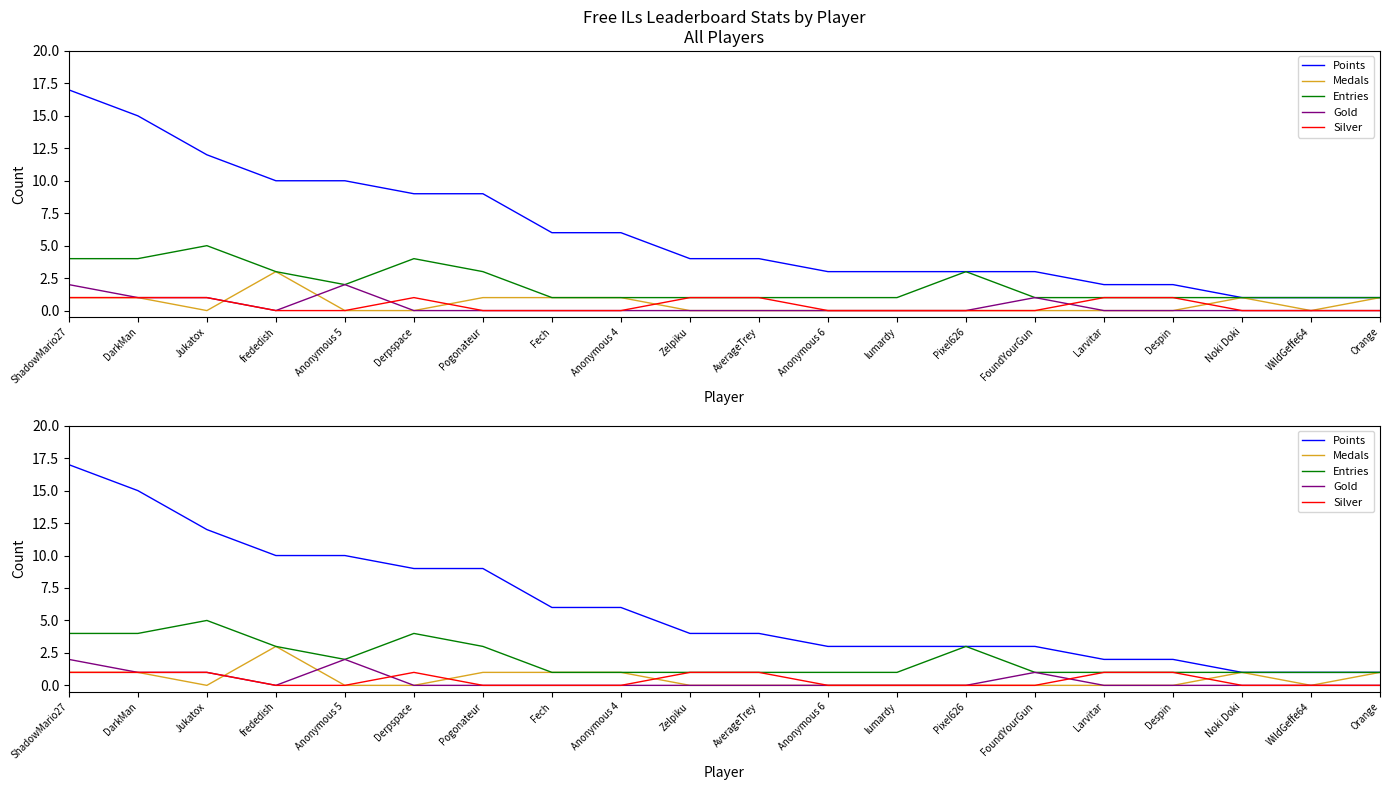

Between Orange and Anonymous 4, which is larger?

Anonymous 4